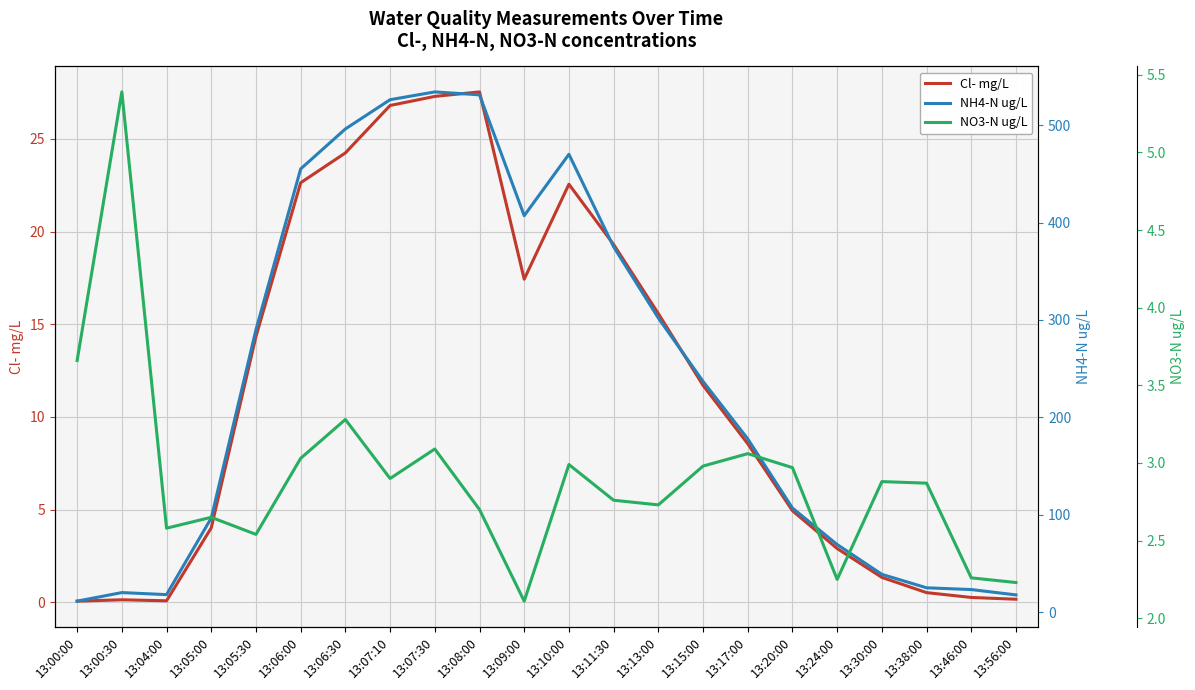

List the series in order of their peak value, lowest first.

NO3-N ug/L, Cl- mg/L, NH4-N ug/L